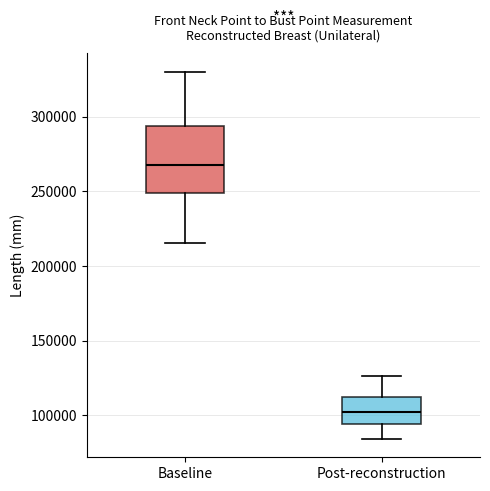

Which box is the tallest, from its lower edge to its upper edge?

Baseline